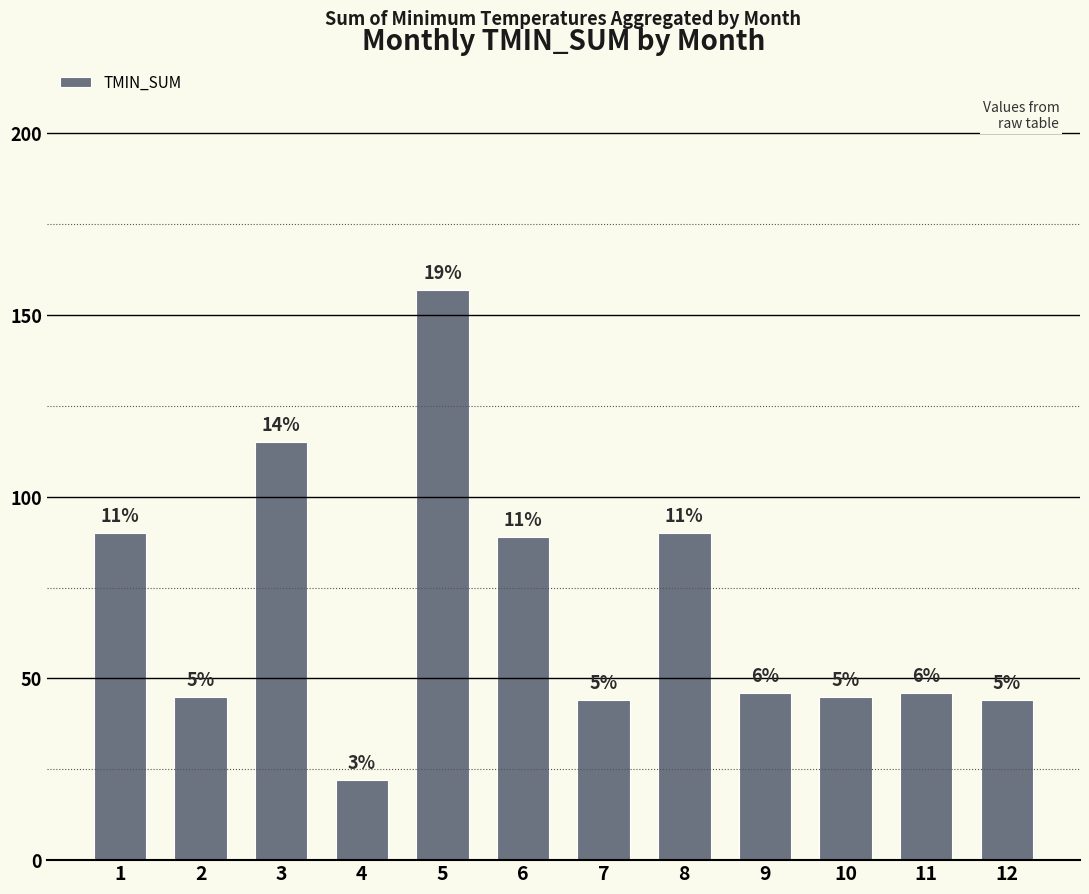

What value does the data have at 7, to the nearest 5?

45